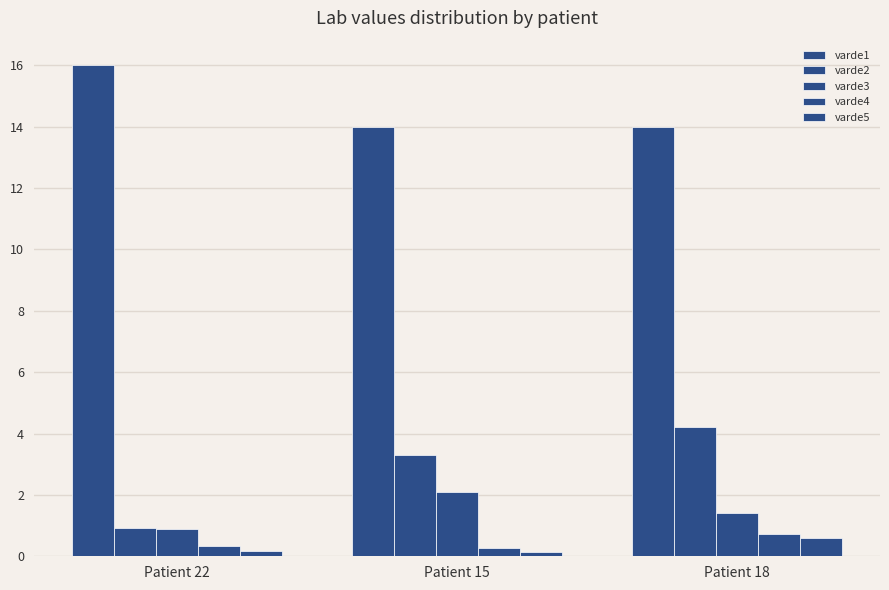

How many distinct data groups are displayed?

5